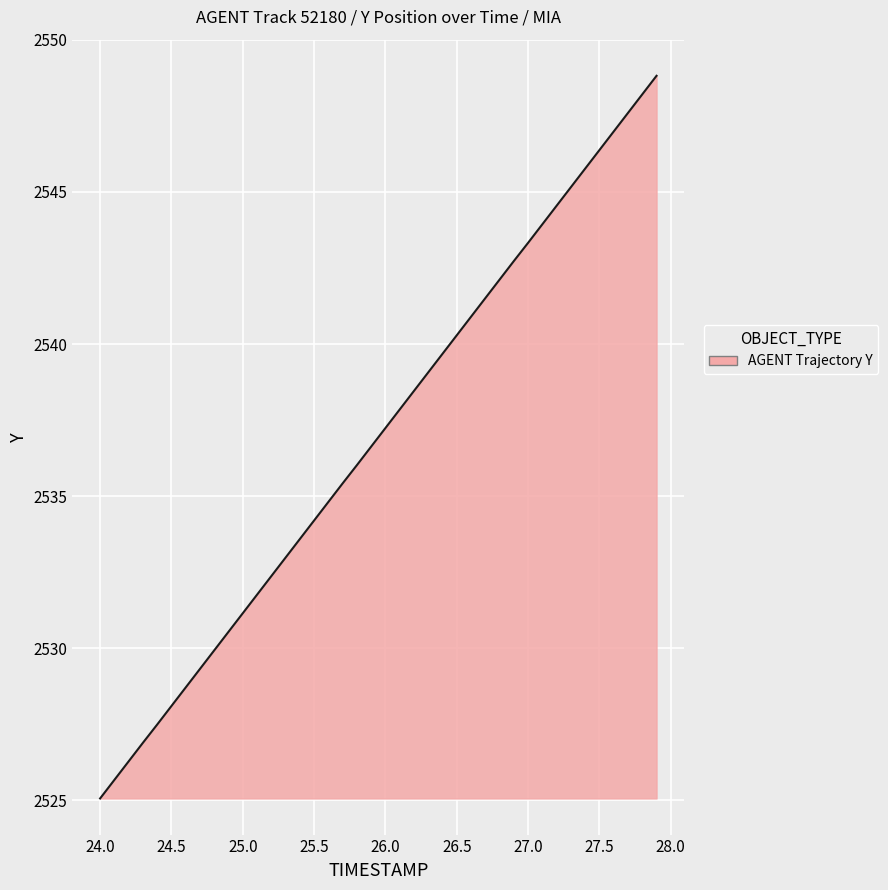

What is the difference between the maximum and minimum values?

23.8